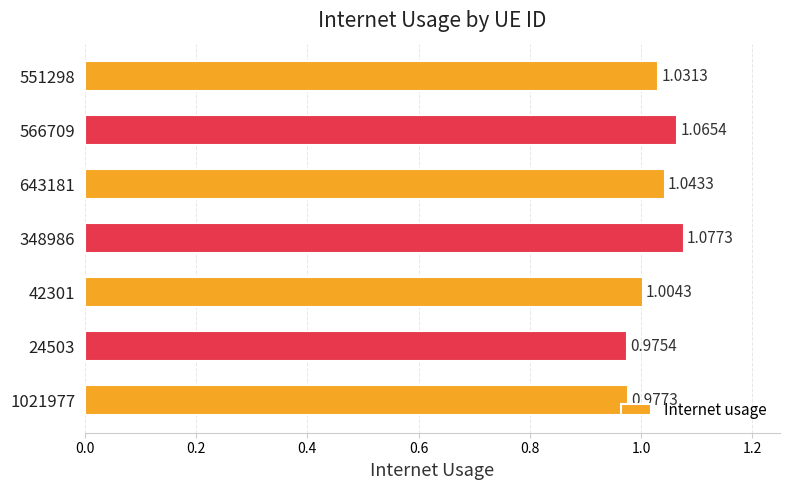

Which has a higher value, 42301 or 24503?

42301